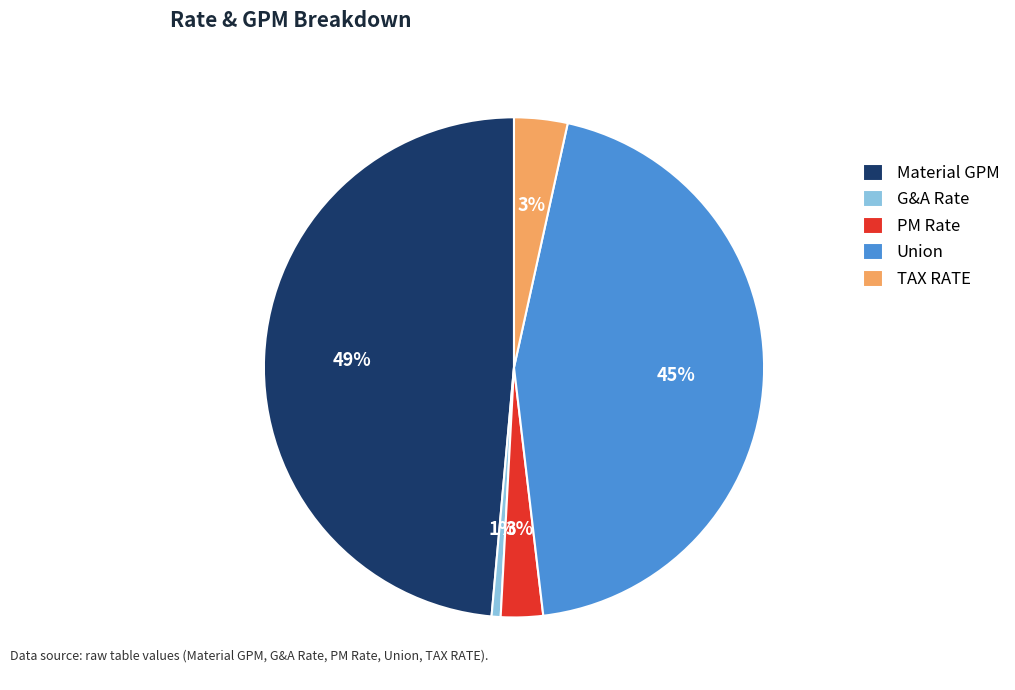

The G&A Rate slice represents 11% of the pie. True or false?

False